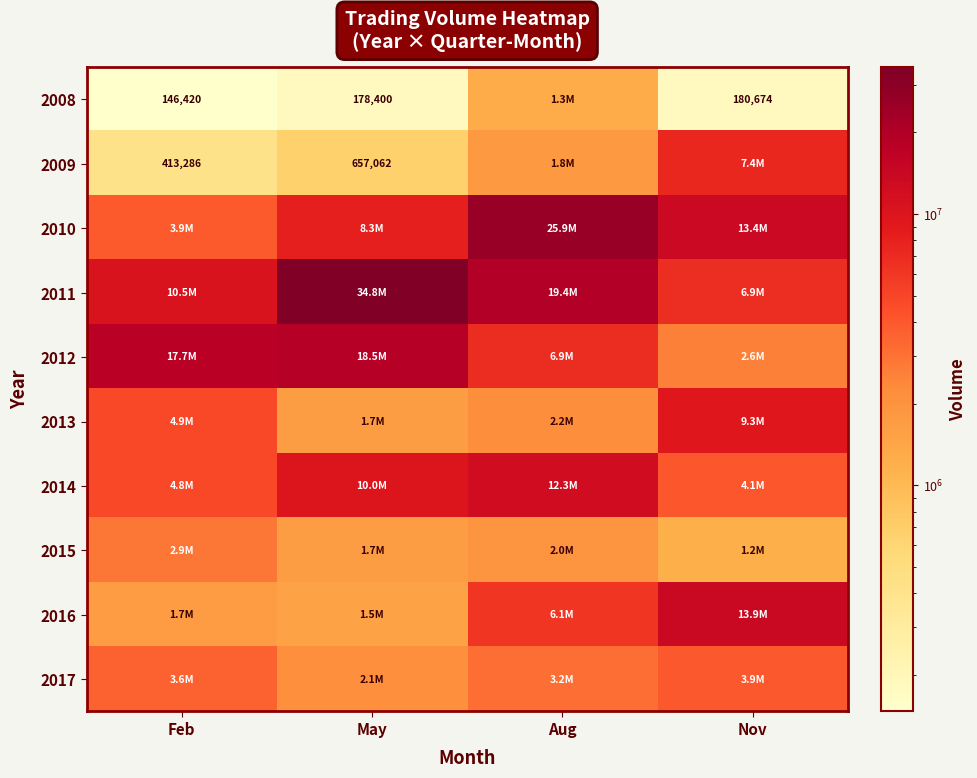

Is it true that 2009 equals 657062 at May?

True